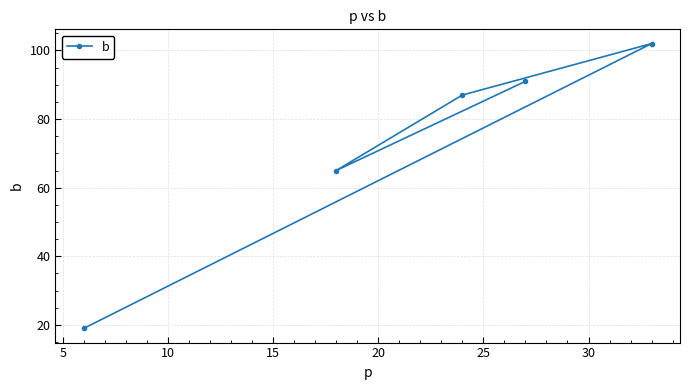

What is the value of the 1st point from the left?

19